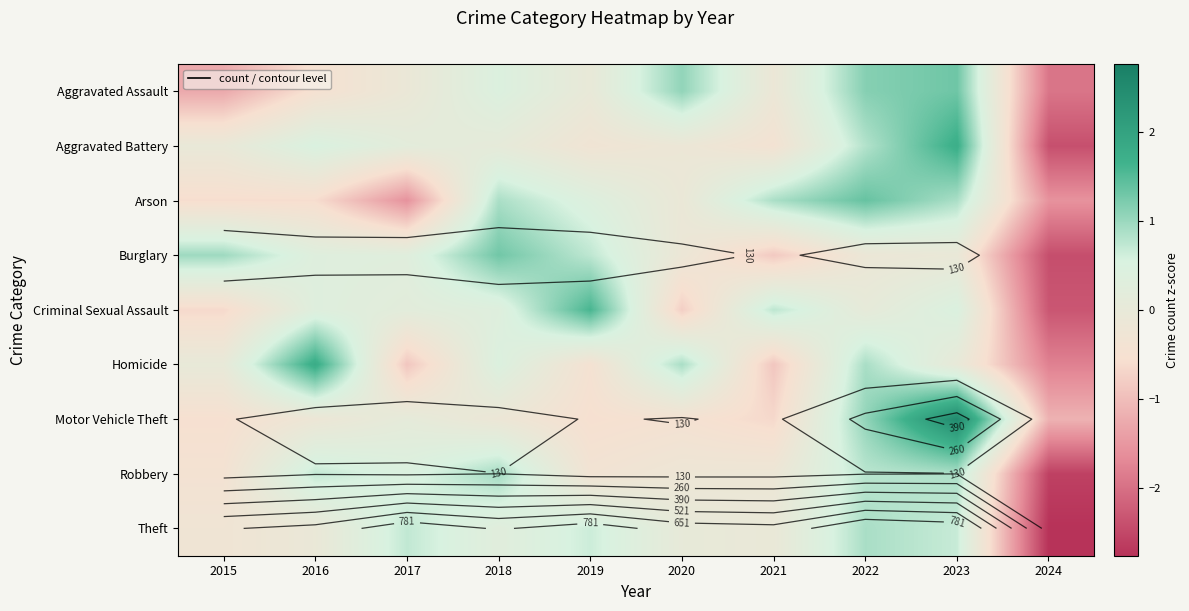

Is the value of Homicide at 2017 greater than the value of Motor Vehicle Theft at 2016?

No